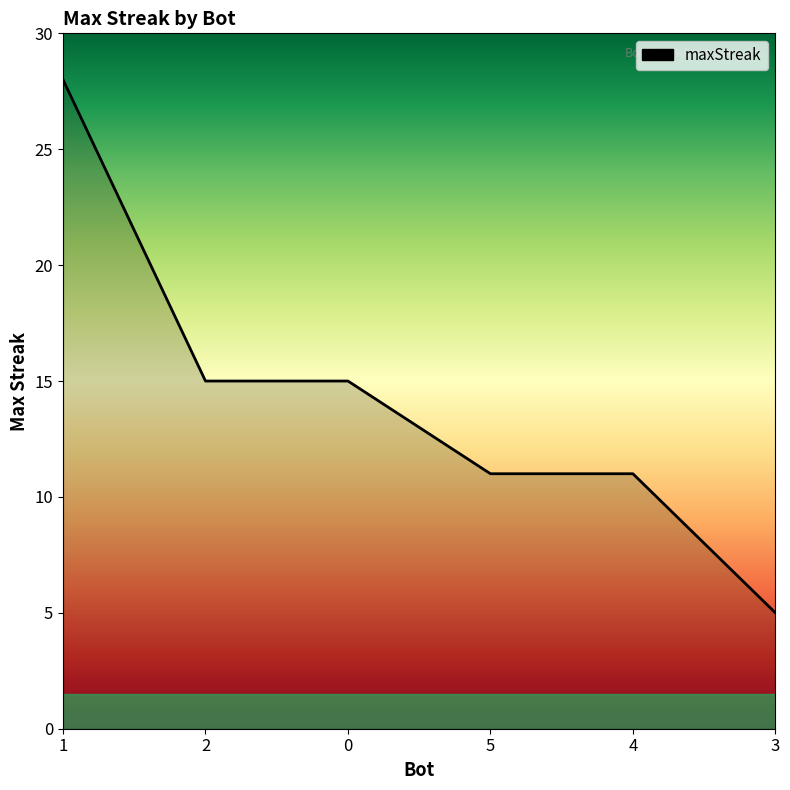

What position from the right is 0?

4